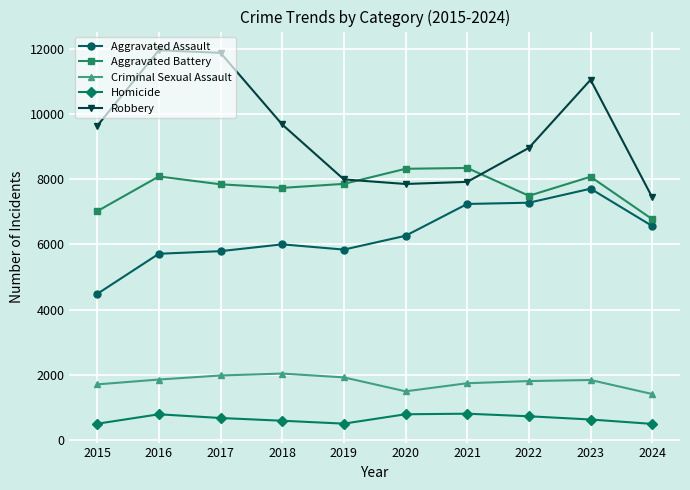

What is the difference between the second highest and minimum values in the Criminal Sexual Assault series?

569